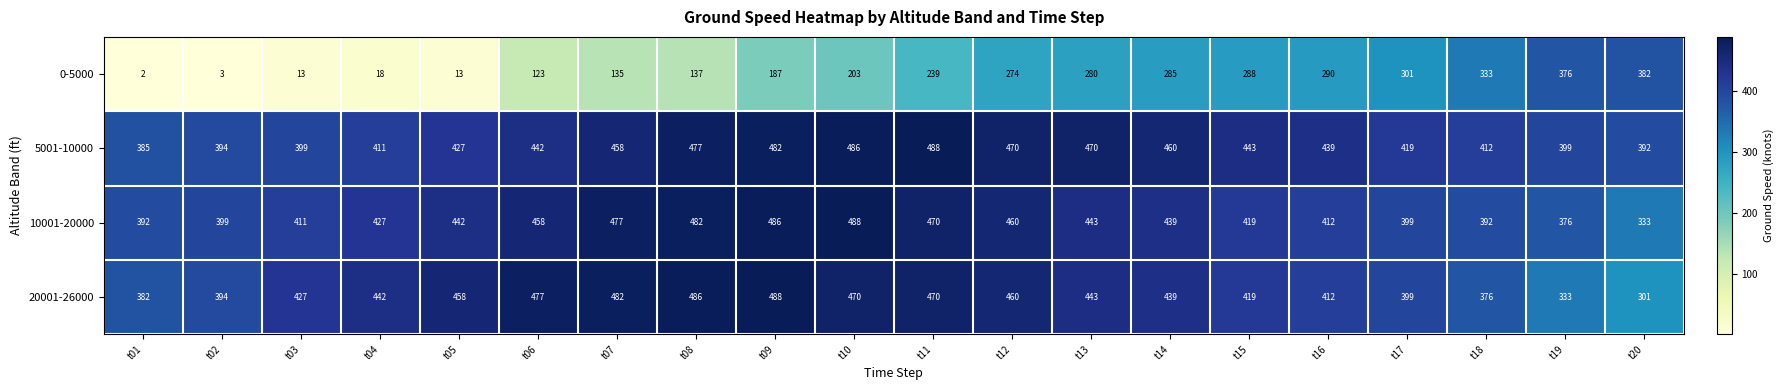

The value of 5001-10000 at t08 is 477. True or false?

True